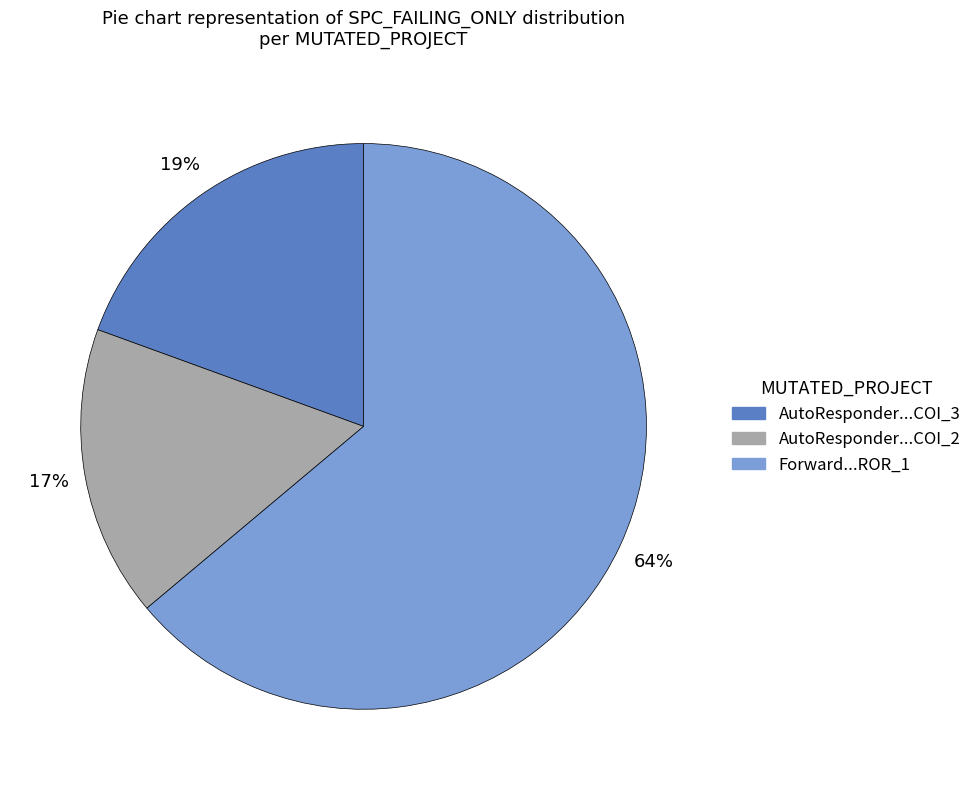

Is there a majority slice in this chart?

Yes